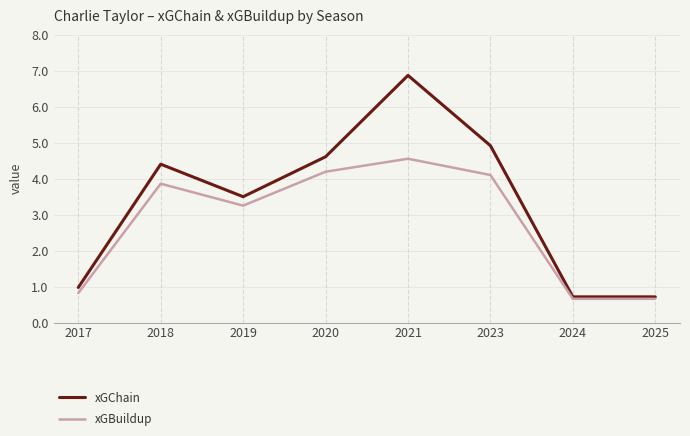

The value of xGChain at 2025 is 1.2. True or false?

False